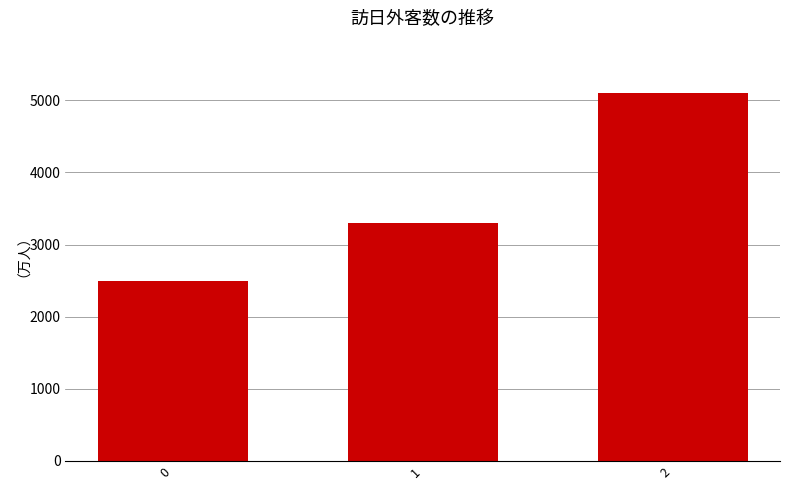

Which label corresponds to the largest value in the chart?

2